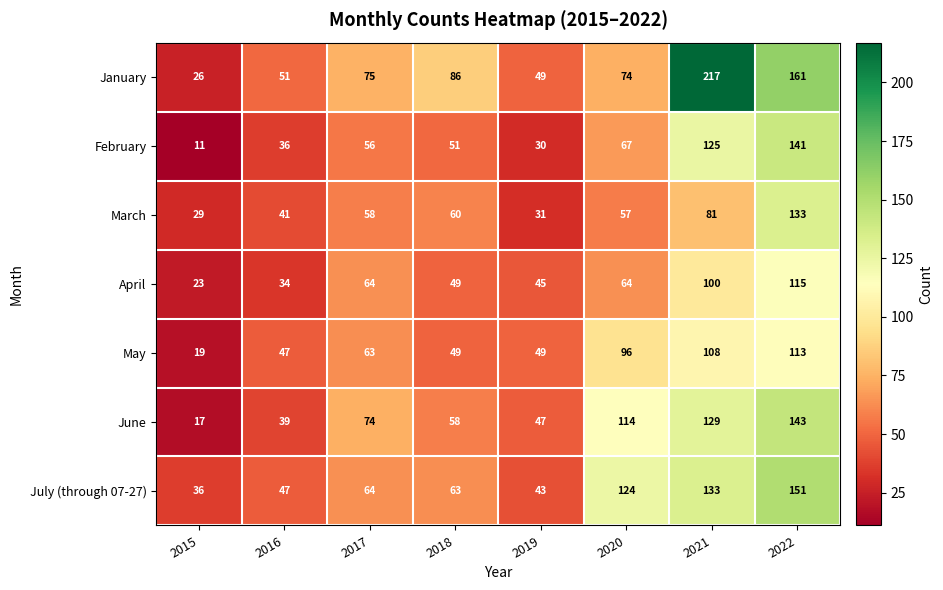

Is it true that June equals 20 at 2018?

False